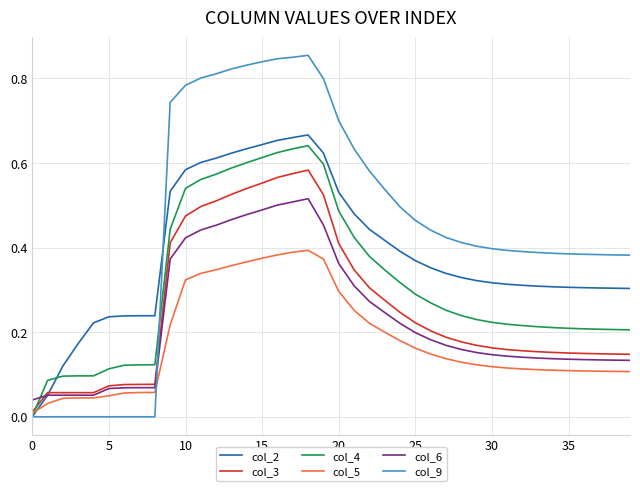

Which series has the widest spread of values?

col_9